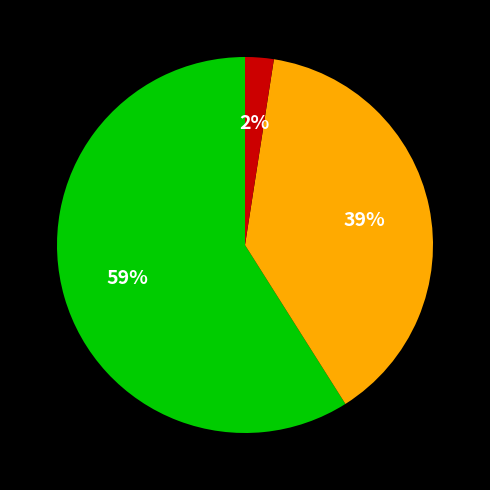

Is there a majority slice in this chart?

Yes